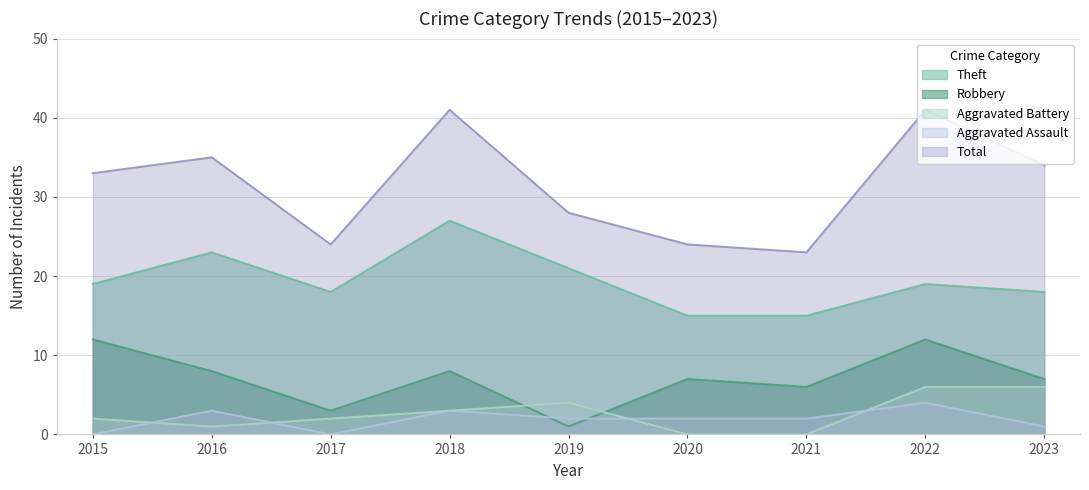

What is the average value of the Aggravated Battery series?

3